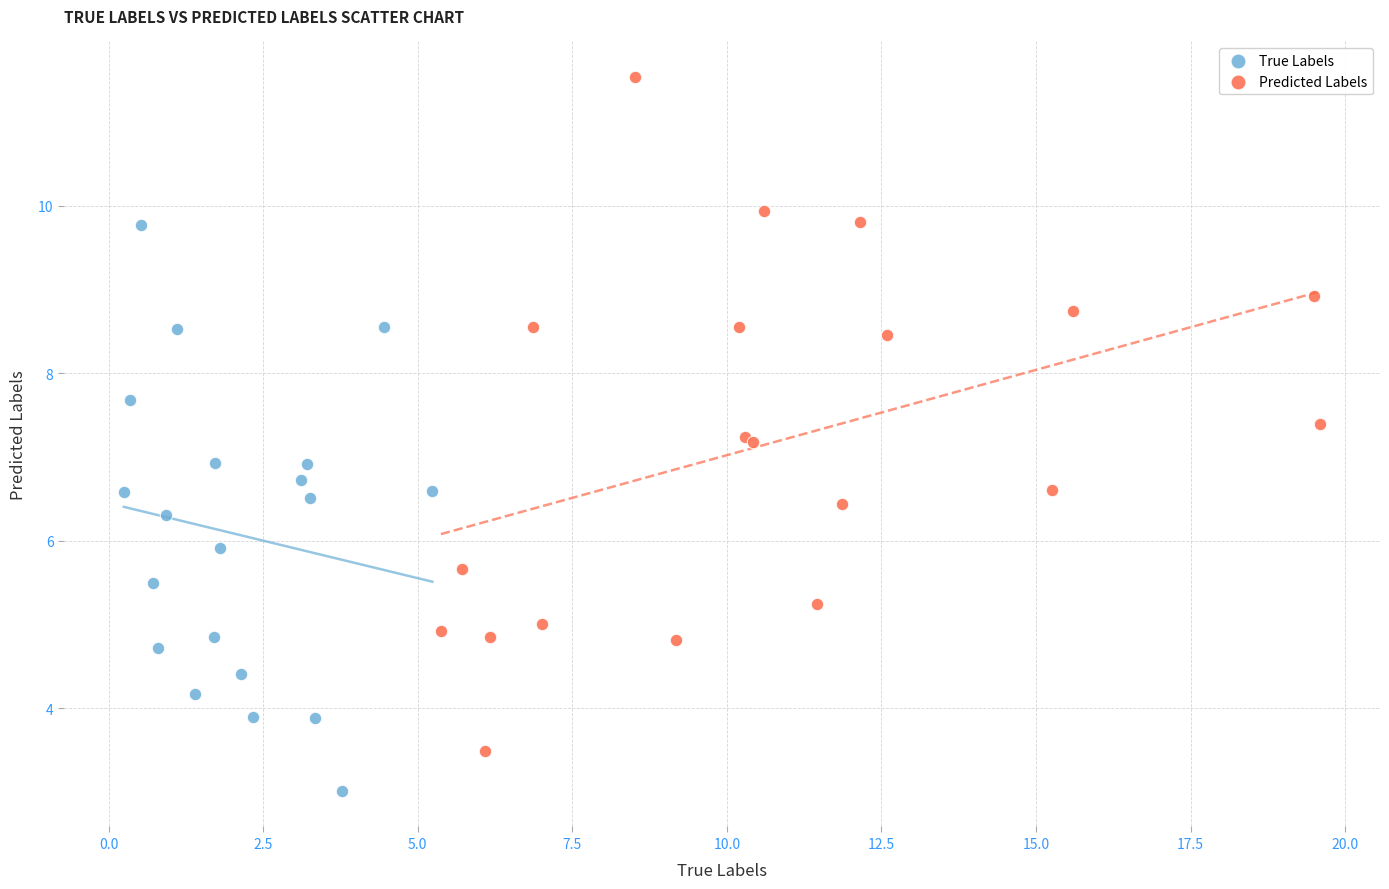

Which series has the widest spread of Y values?

Predicted Labels